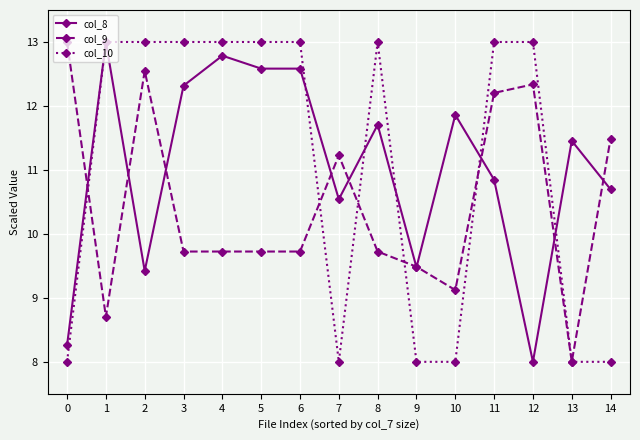

Between 3 and 10, which series saw the biggest shift?

col_10